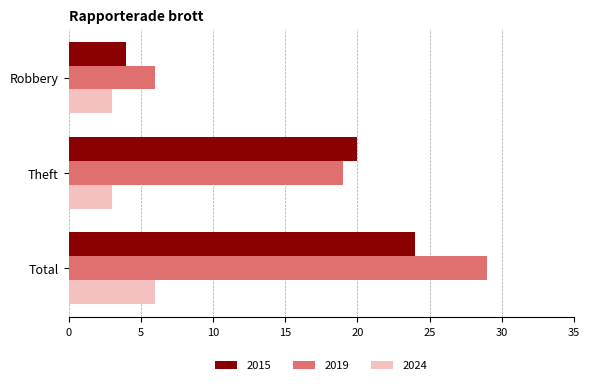

What is the difference between the maximum and second lowest values in the 2024 series?

3